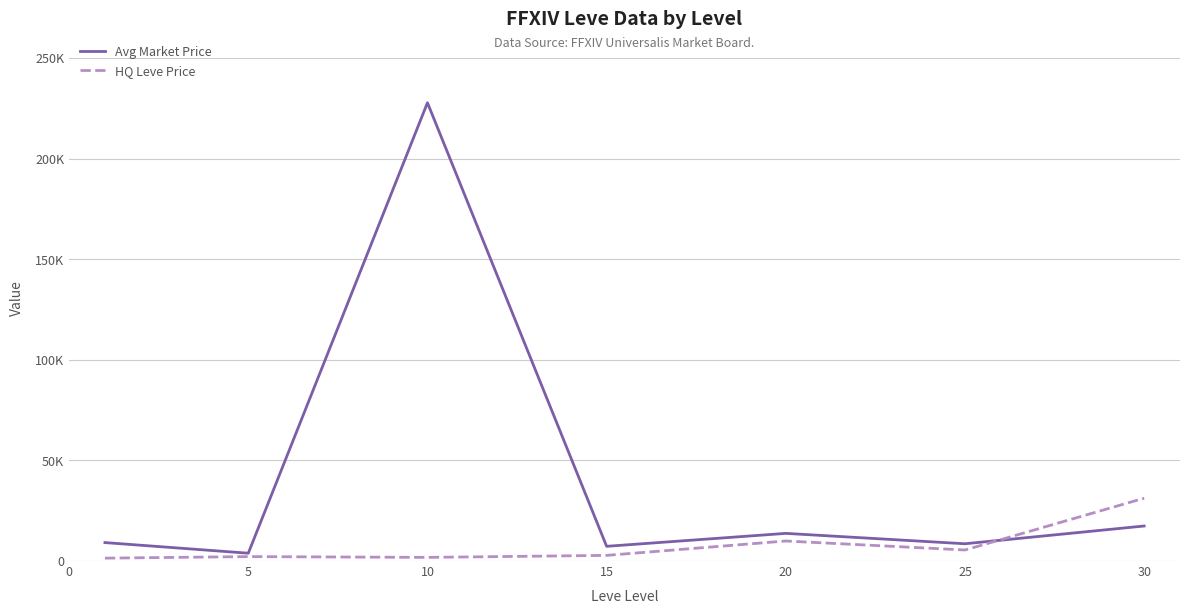

Which series has the largest total across all categories?

Avg Market Price